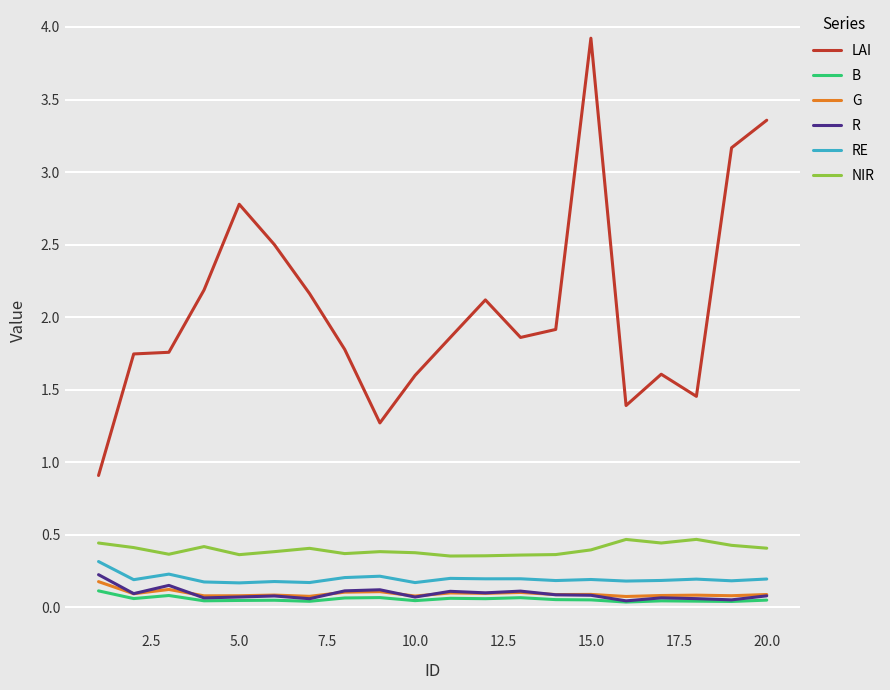

True or false: LAI and RE cross at least once.

False